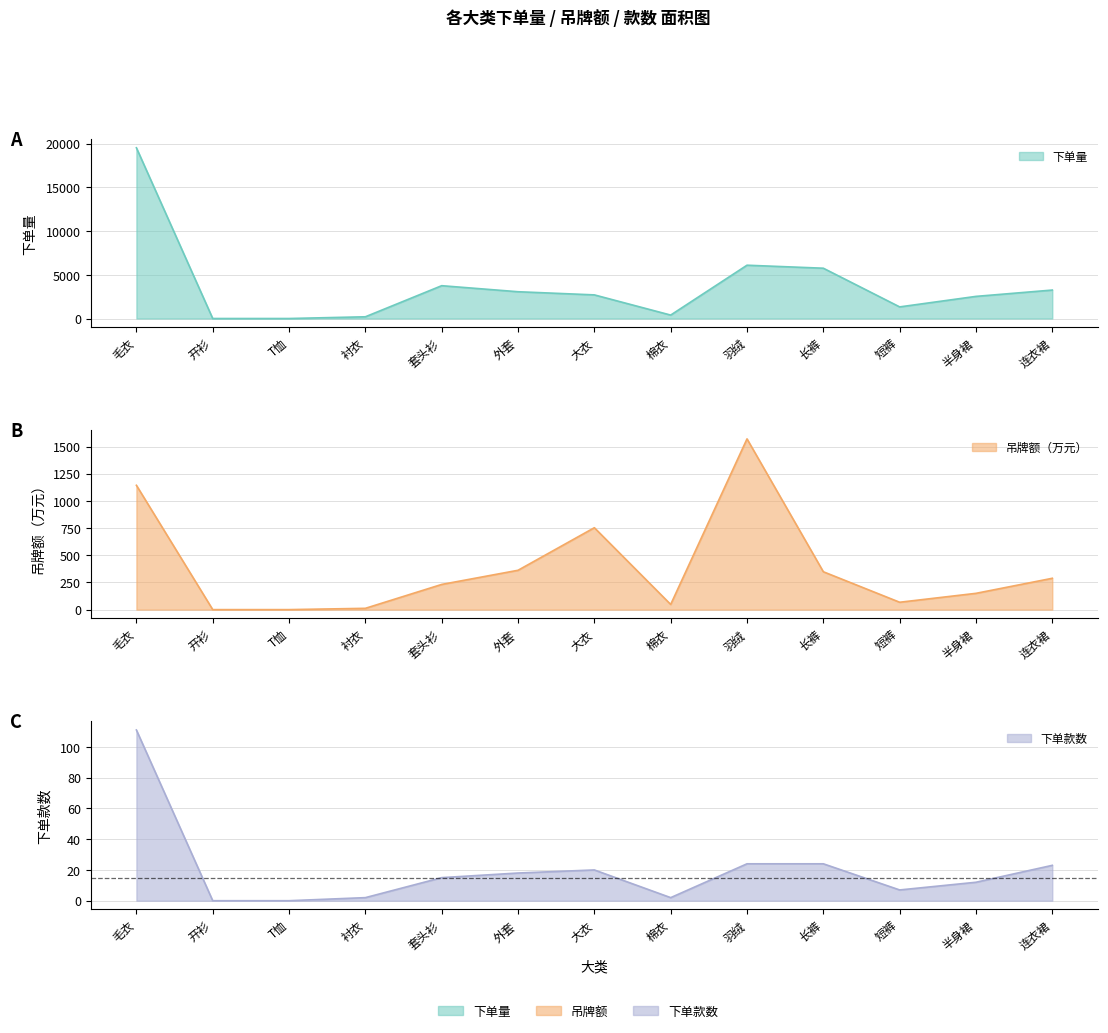

Reading right to left, what are all the values shown in this chart?

下单量: 连衣裙=3253.0	半身裙=2530.0	短裤=1328.0	长裤=5750.0	羽绒=6093.0	棉衣=393.0	大衣=2701.0	外套=3062.0	套头衫=3752.0	衬衣=198.0	T恤=0.0	开衫=0.0	毛衣=19516.0
吊牌额: 连衣裙=288.2	半身裙=149.8	短裤=67.8	长裤=348.3	羽绒=1570.5	棉衣=47.6	大衣=753.3	外套=361.8	套头衫=231.7	衬衣=11.9	T恤=0.0	开衫=0.0	毛衣=1143.6
下单款数: 连衣裙=23.0	半身裙=12.0	短裤=7.0	长裤=24.0	羽绒=24.0	棉衣=2.0	大衣=20.0	外套=18.0	套头衫=15.0	衬衣=2.0	T恤=0.0	开衫=0.0	毛衣=111.0